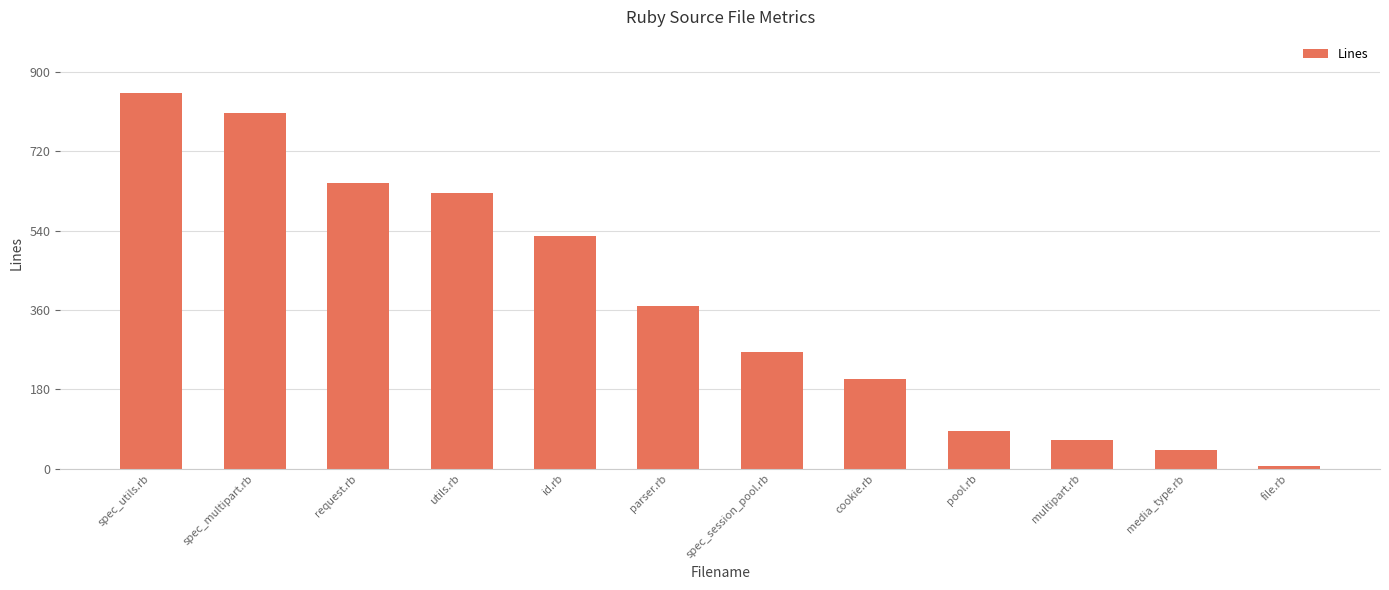

What is the average value?

375